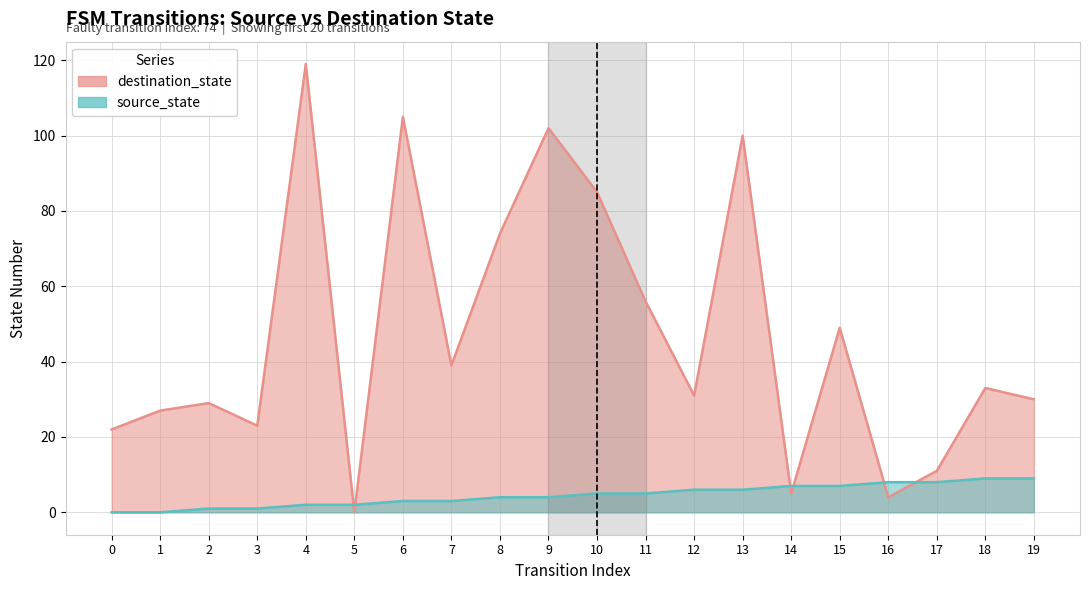

At which label does destination_state first exceed 33?

4